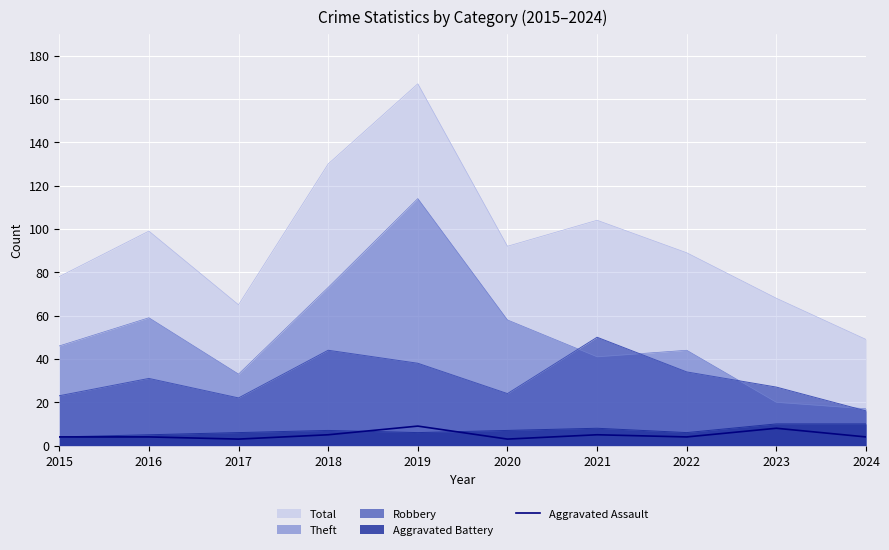

True or false: there are more than 2 points higher than both neighbors.

True